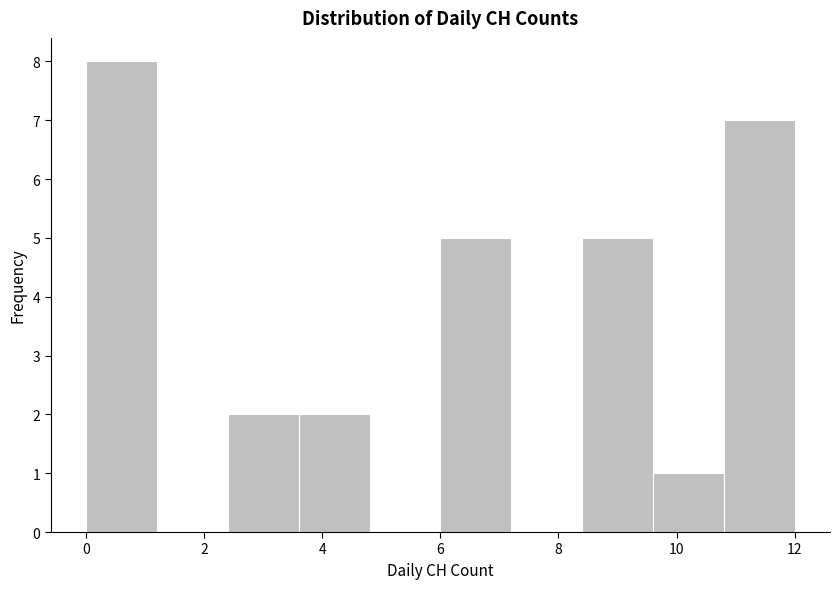

Over which range of the x-axis is the bar tallest?

0.0 to 1.2